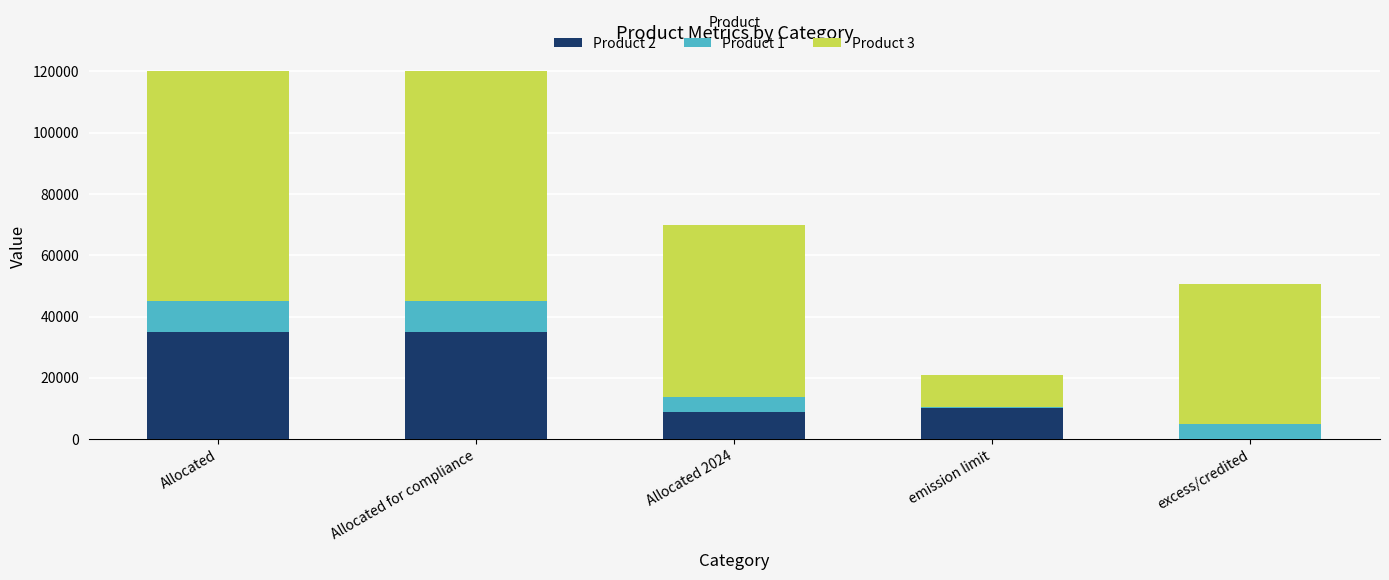

How many values in the Product 2 series exceed 10175?

3